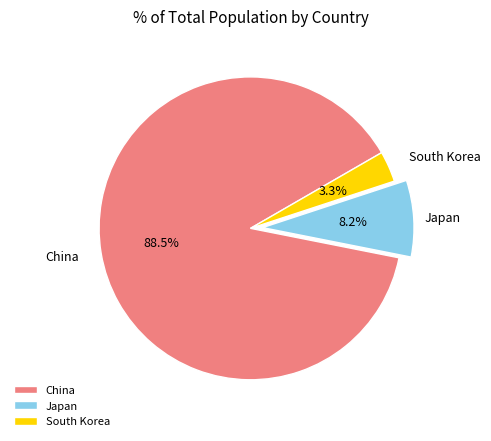

True or false: South Korea accounts for 3% of the total.

True